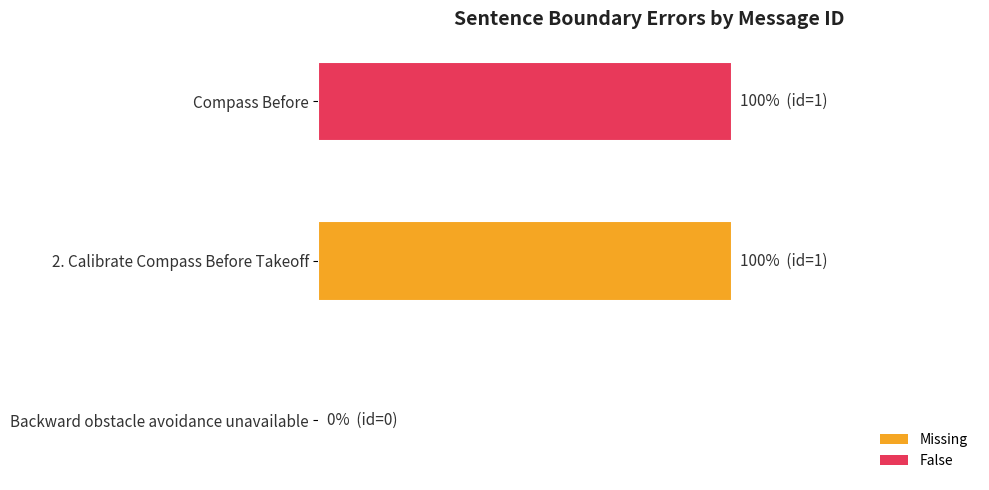

List the labels in order of value, smallest first.

Backward obstacle avoidance unavailable, 2. Calibrate Compass Before Takeoff, Compass Before